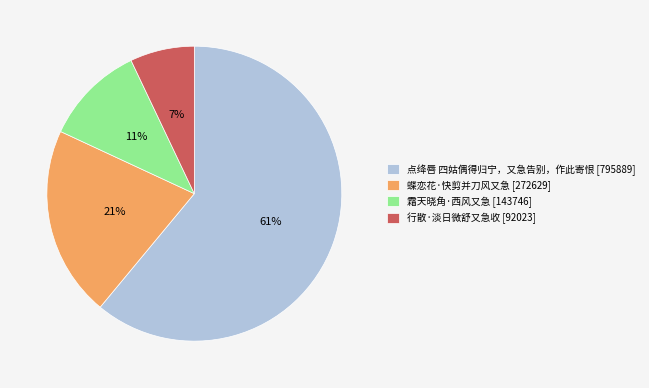

Is the sum of 蝶恋花·快剪并刀风又急 and 行散·淡日微舒又急收 greater than half?

No